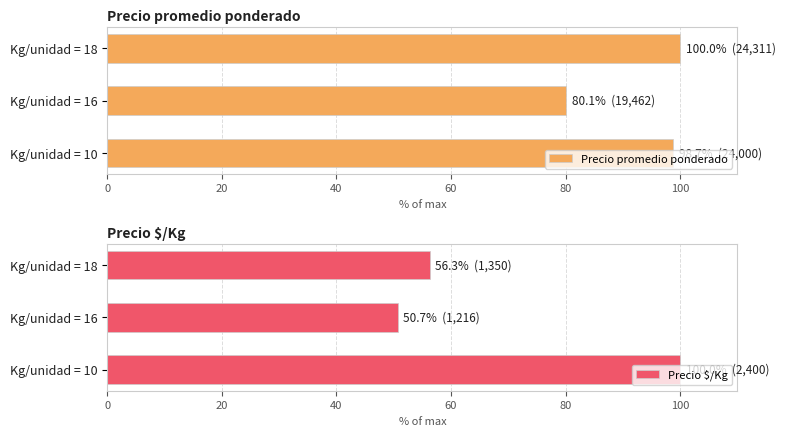

Is it true that Precio promedio ponderado equals 100.0 at Kg/unidad = 18?

True